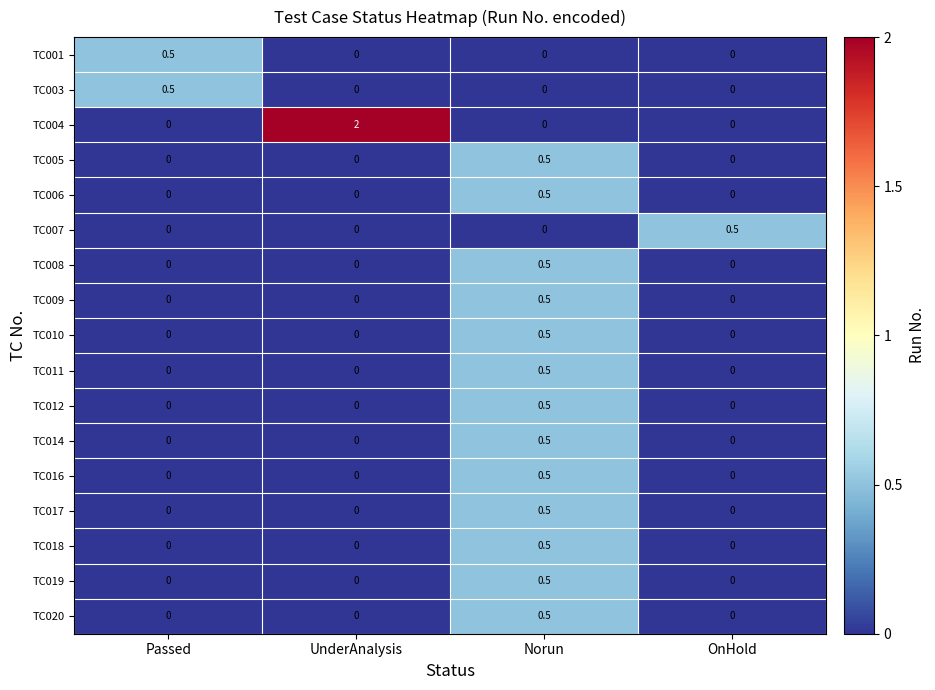

What is the difference between the maximum and second lowest values in the TC010 series?

0.5